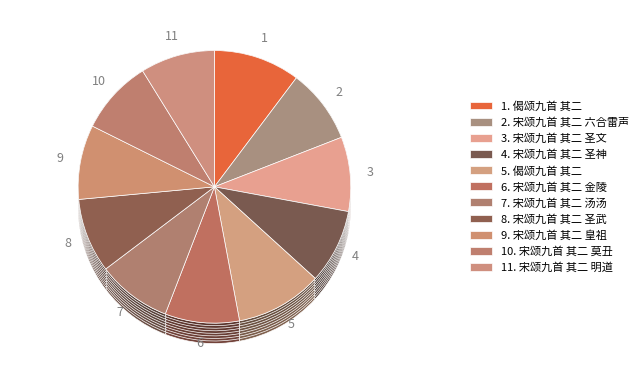

How many segments does this pie chart have?

11